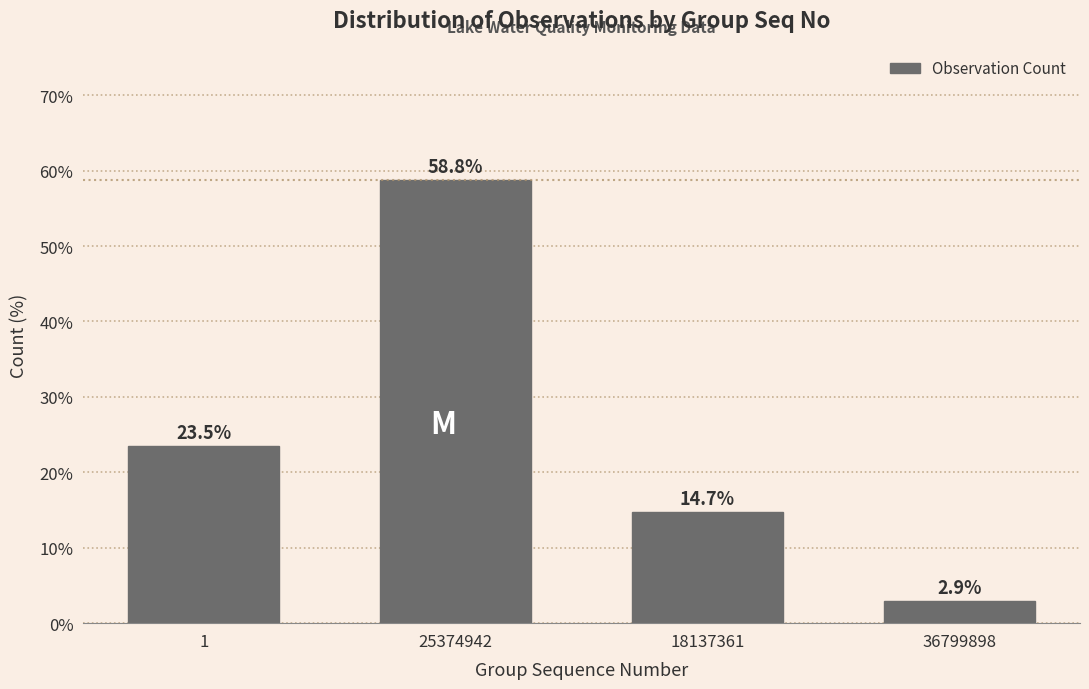

Reading left to right, transcribe all the data shown in this chart.

23.5	58.8	14.7	2.9